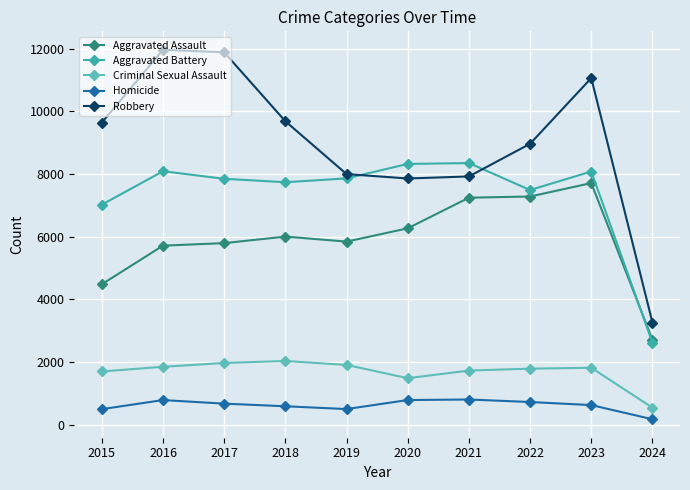

Which series changed the most between 2017 and 2024?

Robbery